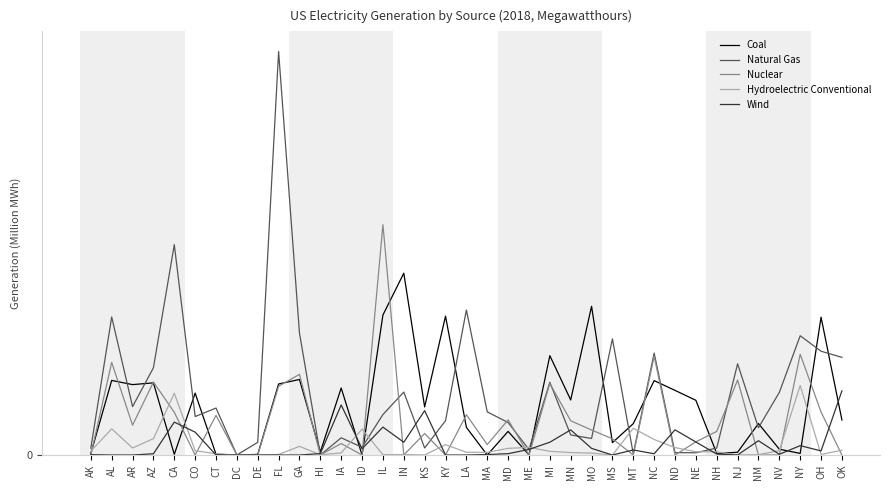

Is this an area chart (filled region under the line)?

No